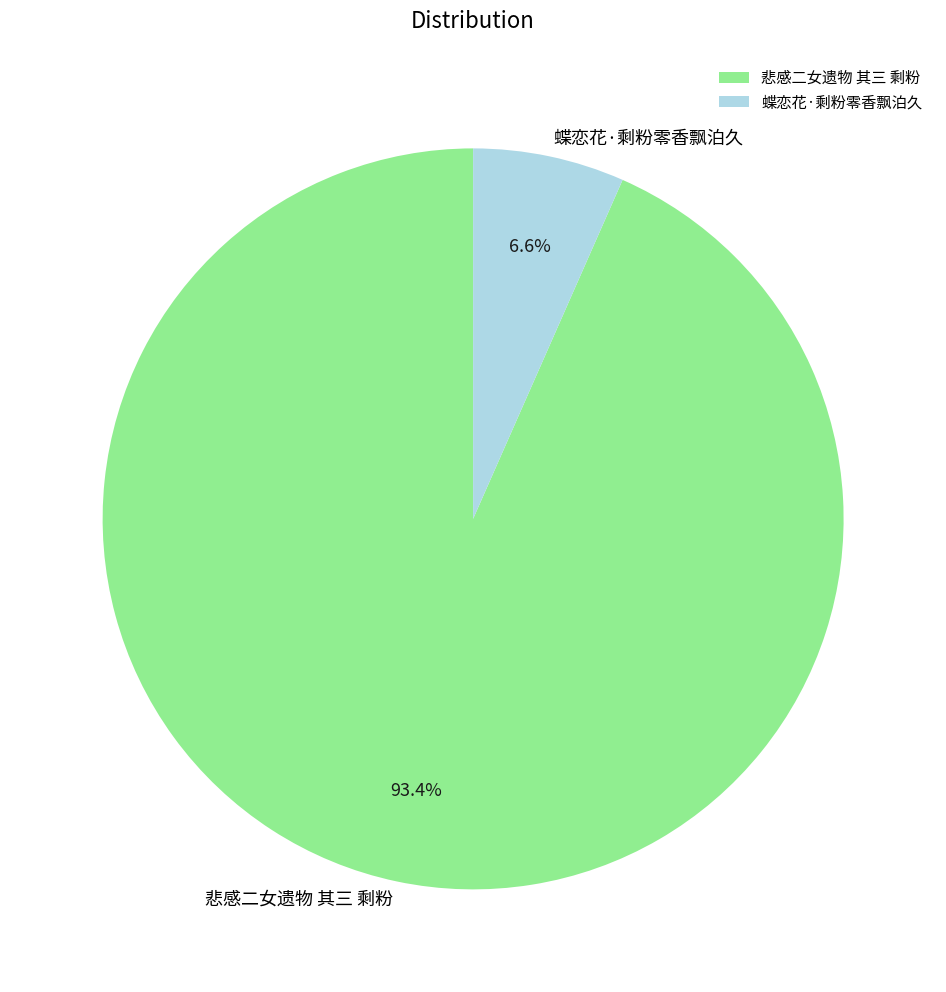

To the nearest percent, what percentage of the pie is 蝶恋花·剩粉零香飘泊久?

7%